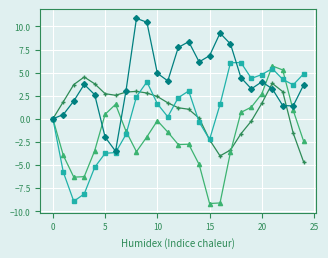

What is the smallest value displayed?

-9.2